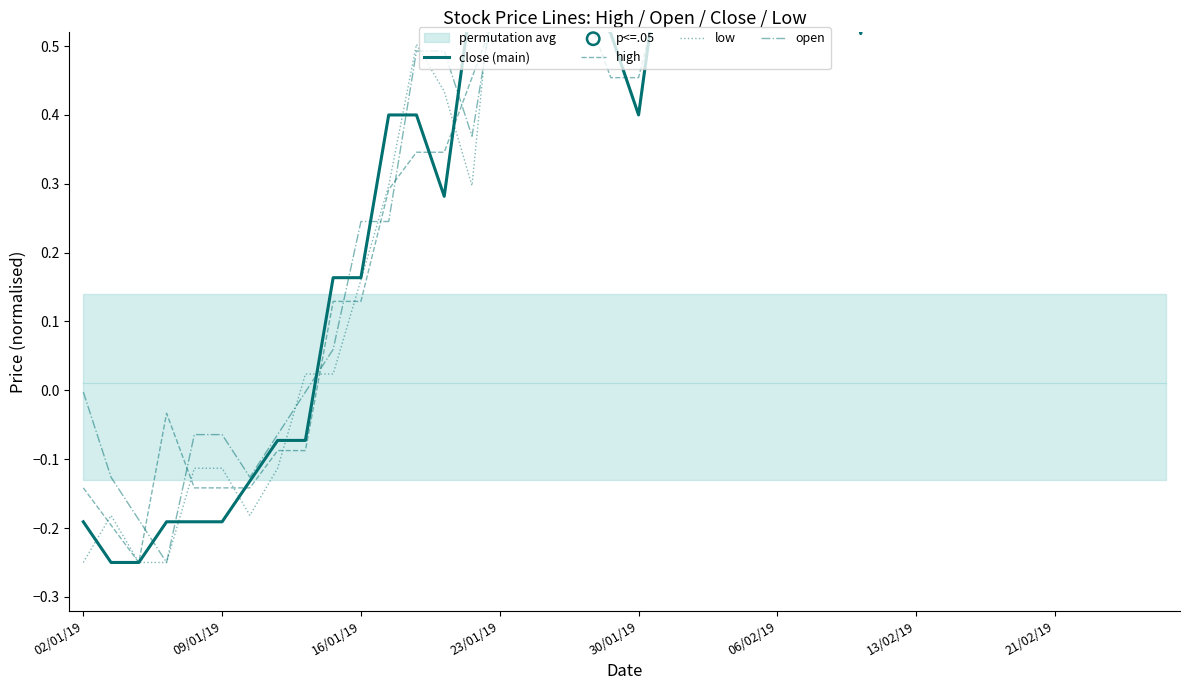

What is the total value across all series at 21/02/19?

3.2